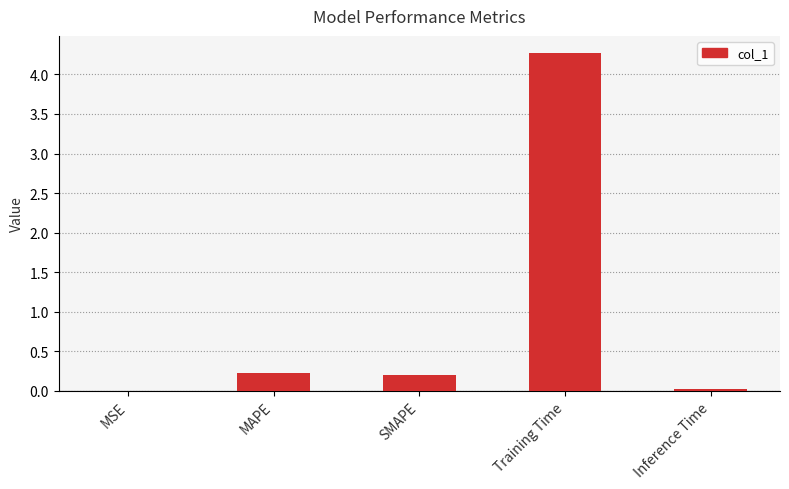

What is the change in value from MAPE to Training Time?

+4.1